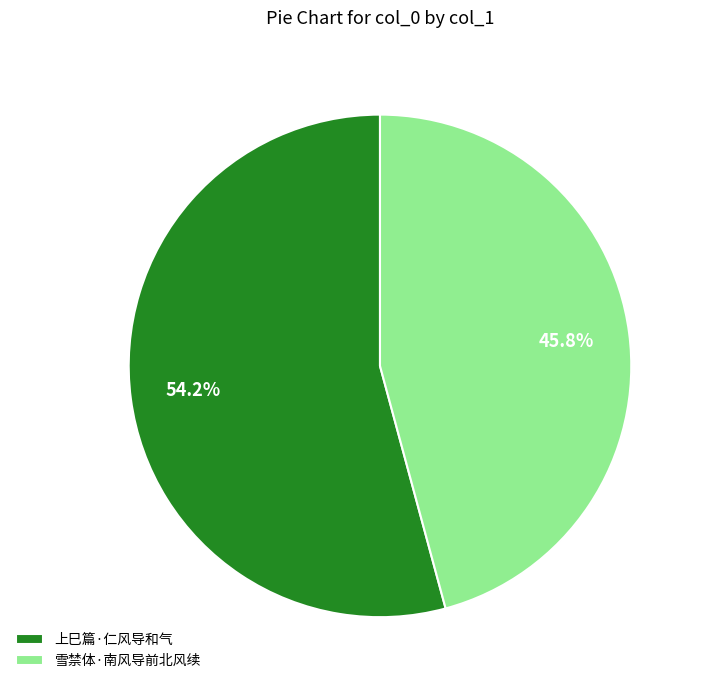

To the nearest percent, what is the average slice percentage?

50%